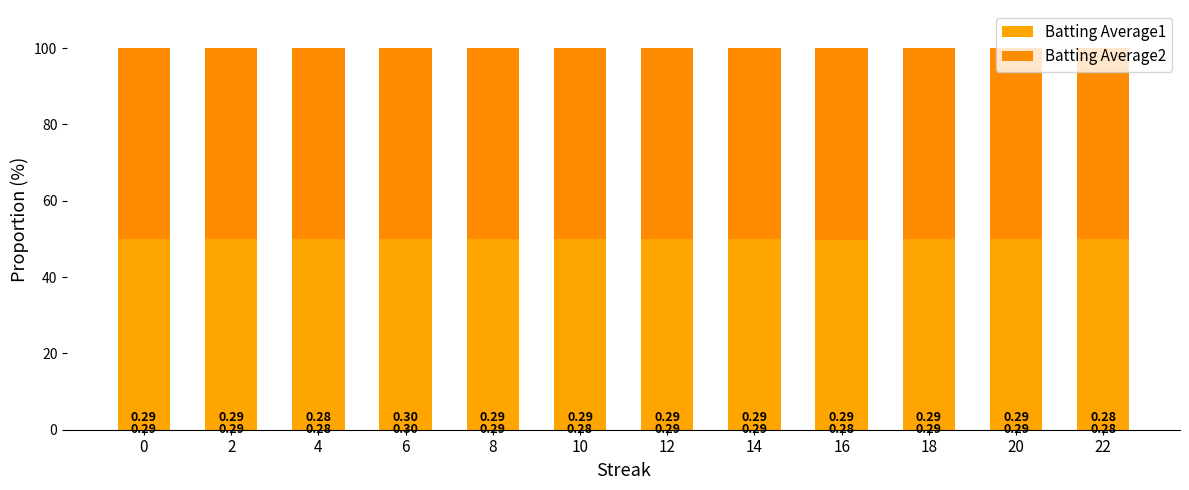

Between 6 and 10, which series saw the biggest shift?

Batting Average1